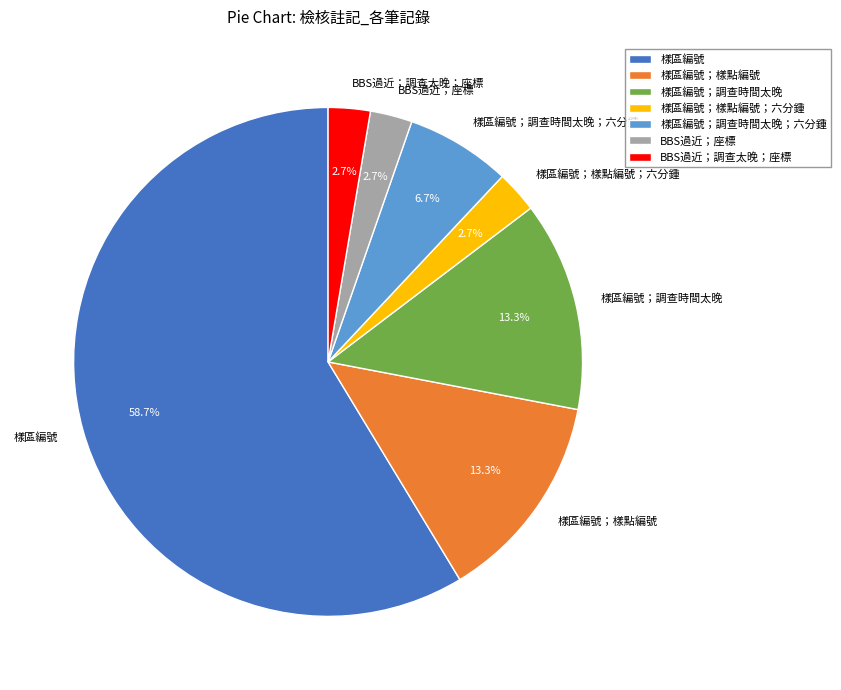

Combined, do 樣區編號；調查時間太晚；六分鍾 and 樣區編號；樣點編號 account for over 50%?

No